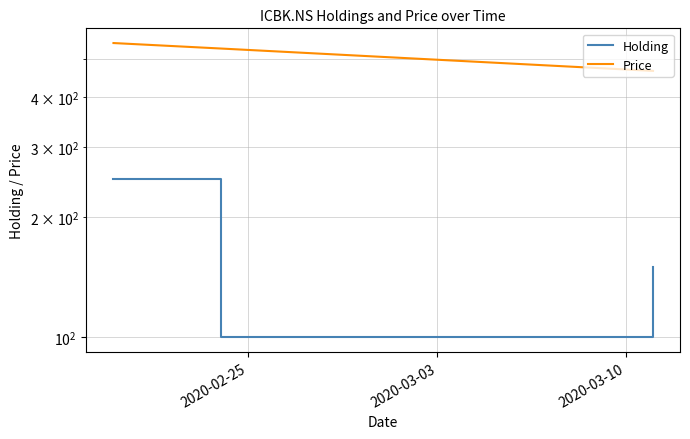

The Price series shows 465.6 at 2020-03-10. True or false?

True